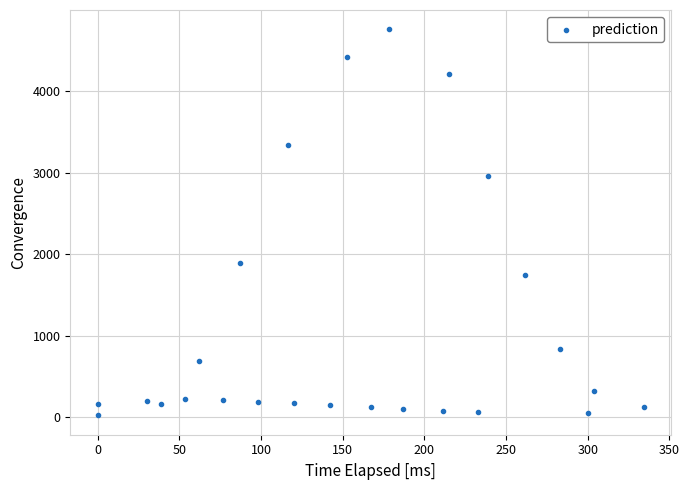

What Y value in the scatter plot is closest to 2390?

1895.7